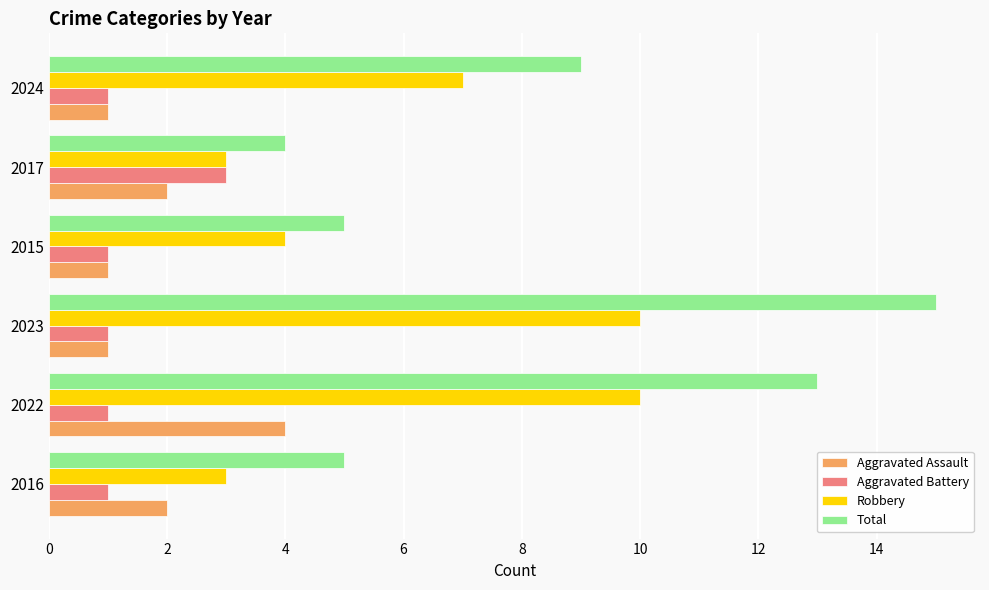

At which label does Total reach its minimum?

2017